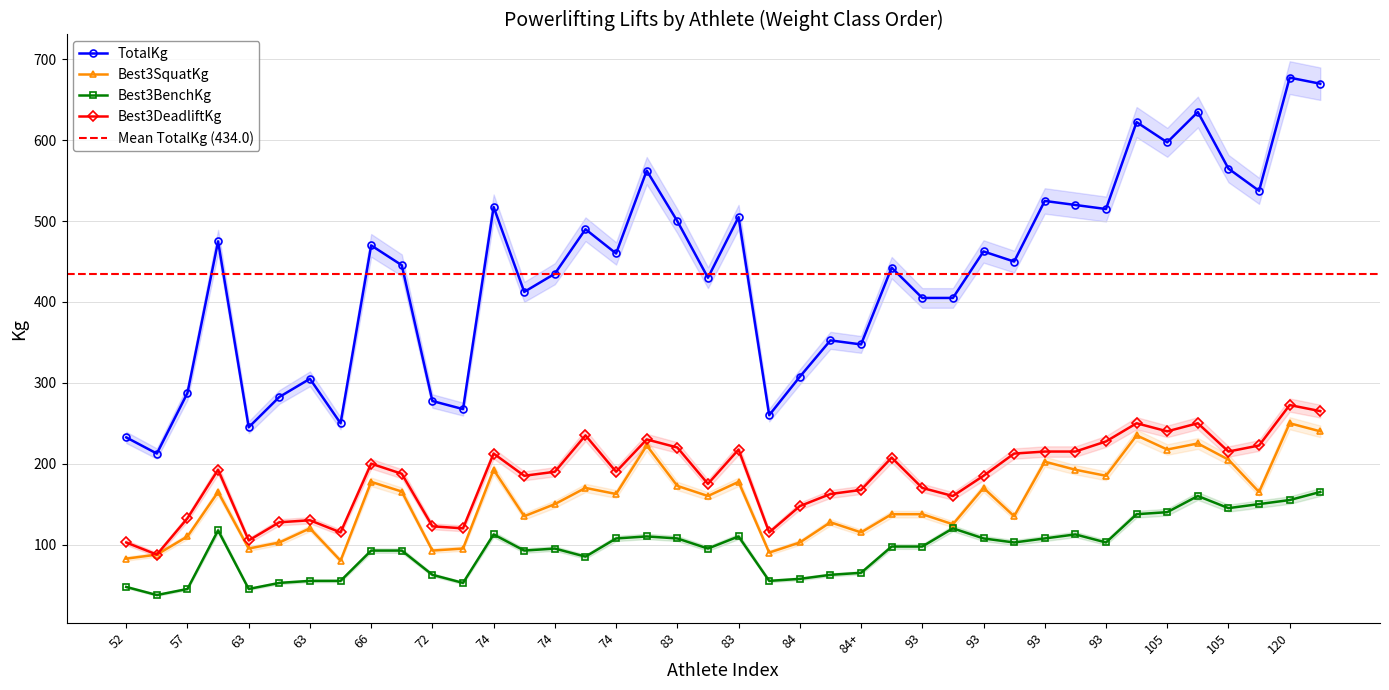

What is the sum of all TotalKg values?

17360.5